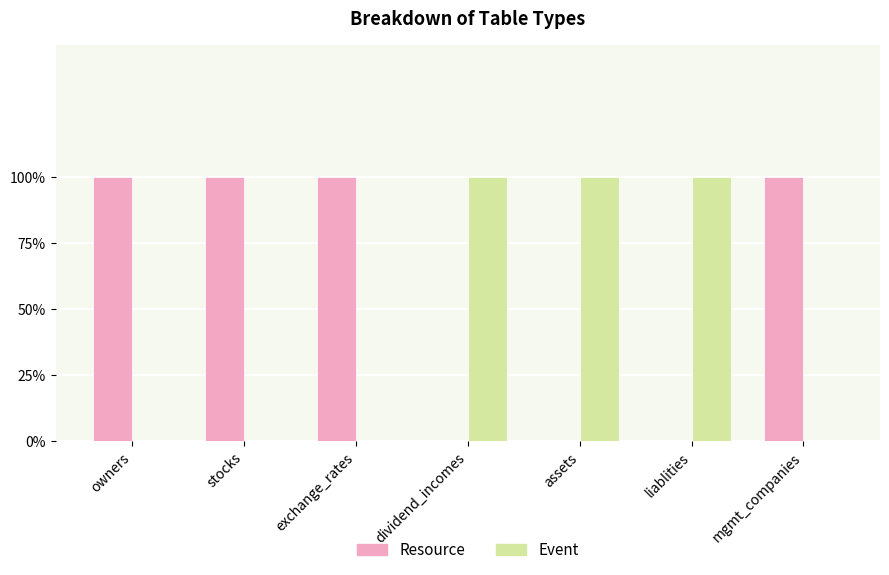

Reading left to right, what are all the values shown in this chart?

Resource: 1	1	1	0	0	0	1
Event: 0	0	0	1	1	1	0